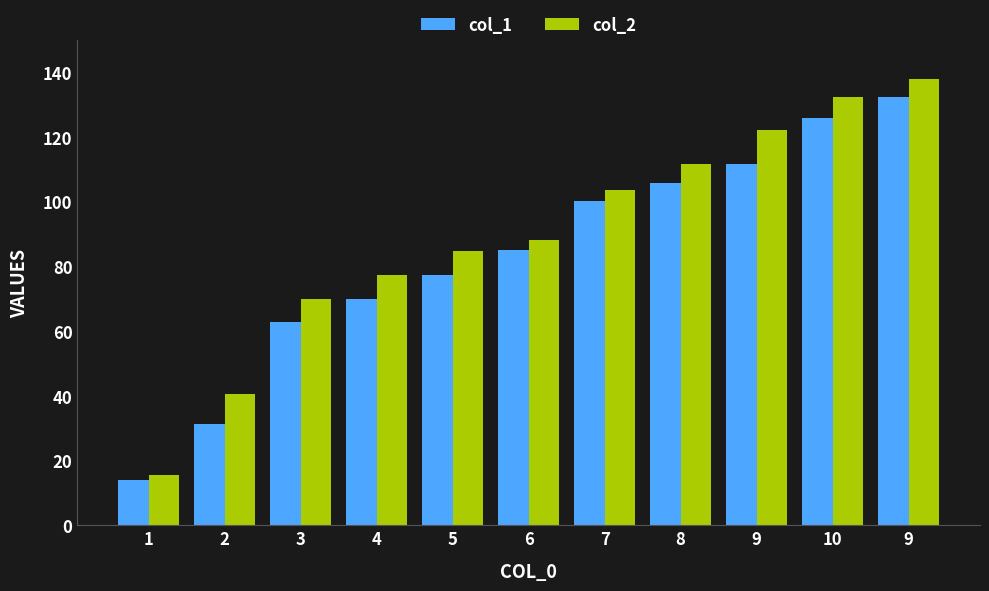

How many bars are there in total?

22